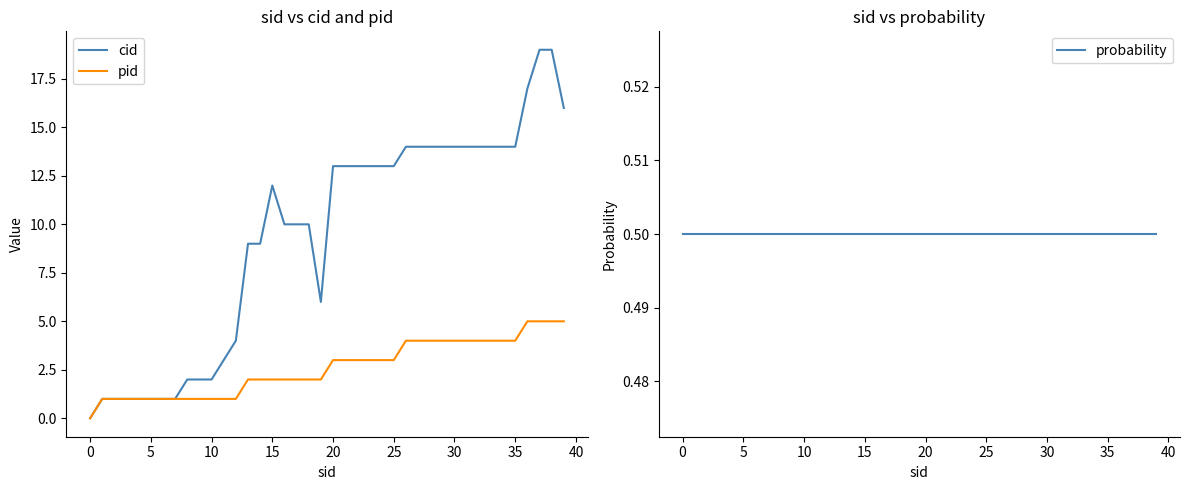

What is the value of the probability point at the 29th from the left?

0.5